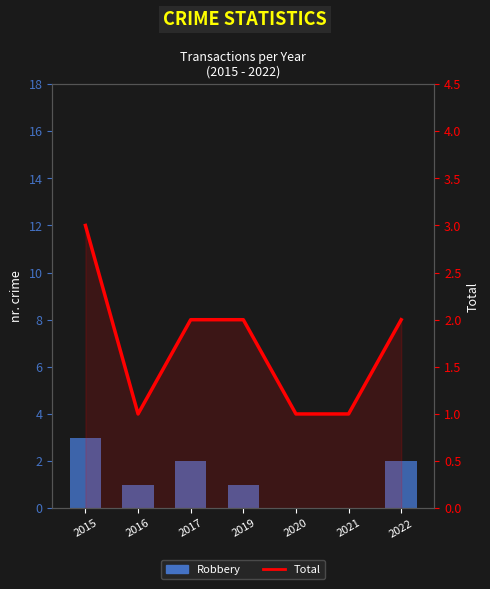

List the labels in order of Total value, smallest first.

2016, 2020, 2021, 2017, 2019, 2022, 2015